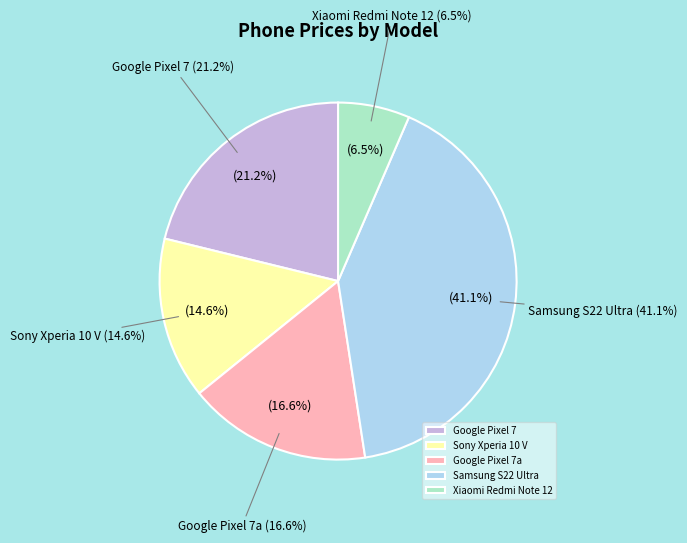

True or false: Samsung Galaxy S22 Ultra ($1259) accounts for 41% of the total.

True